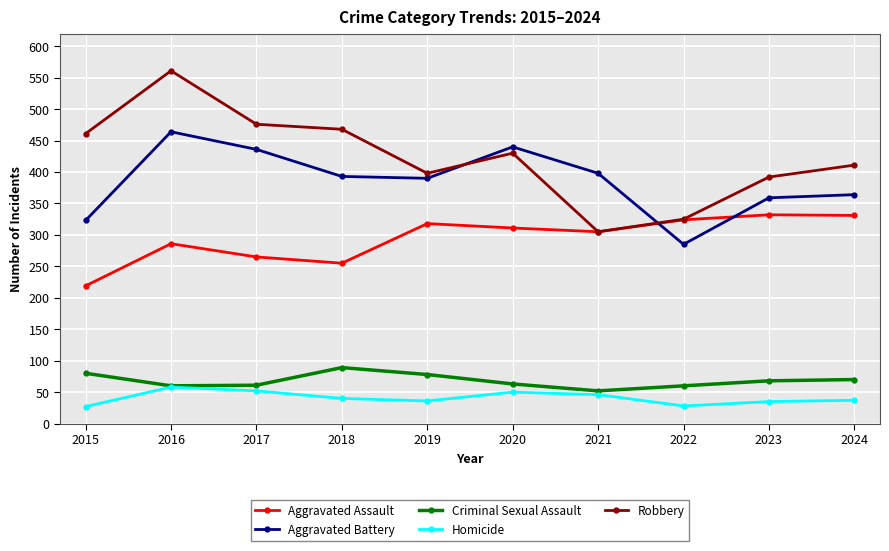

Which series has the largest range (max minus min)?

Robbery